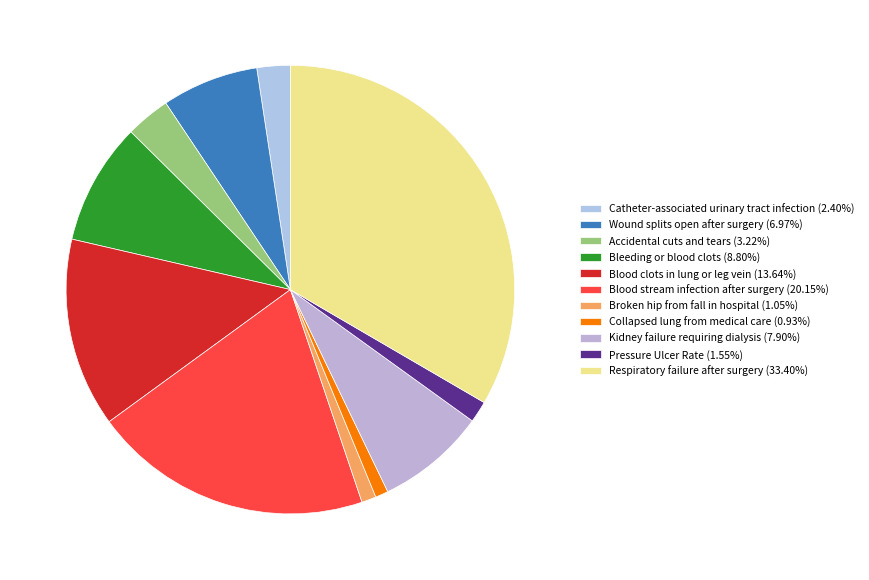

Is there a majority slice in this chart?

No